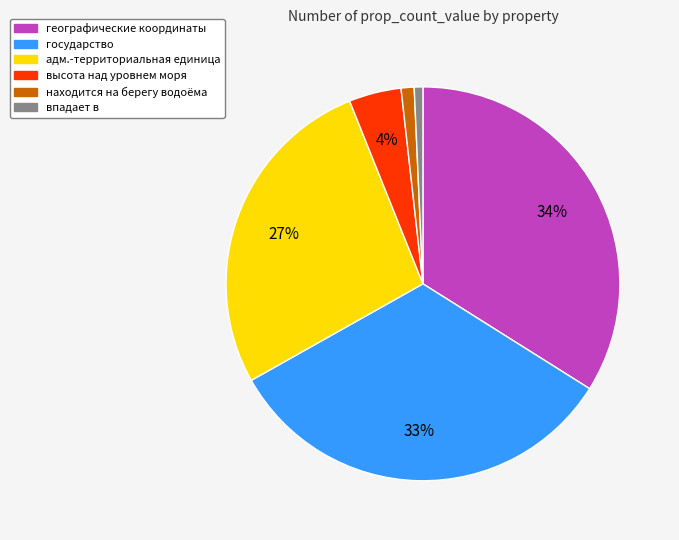

To the nearest percent, what percentage of the pie is географические координаты?

34%